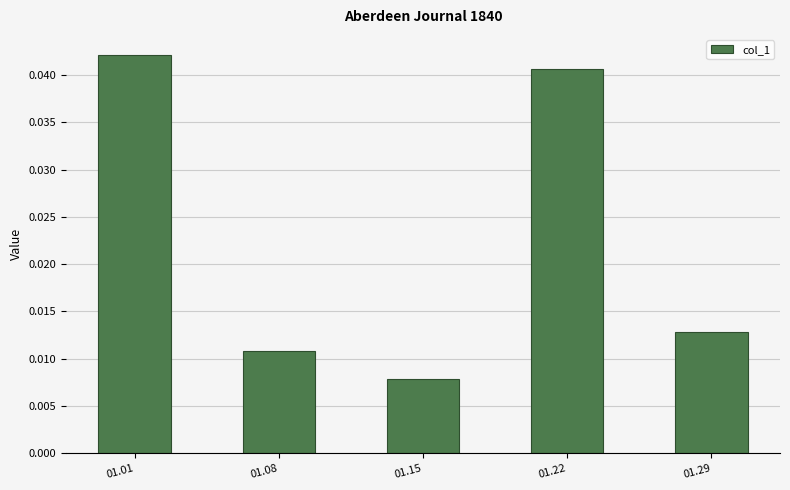

Where is the data nearest to the value 0?

01.15